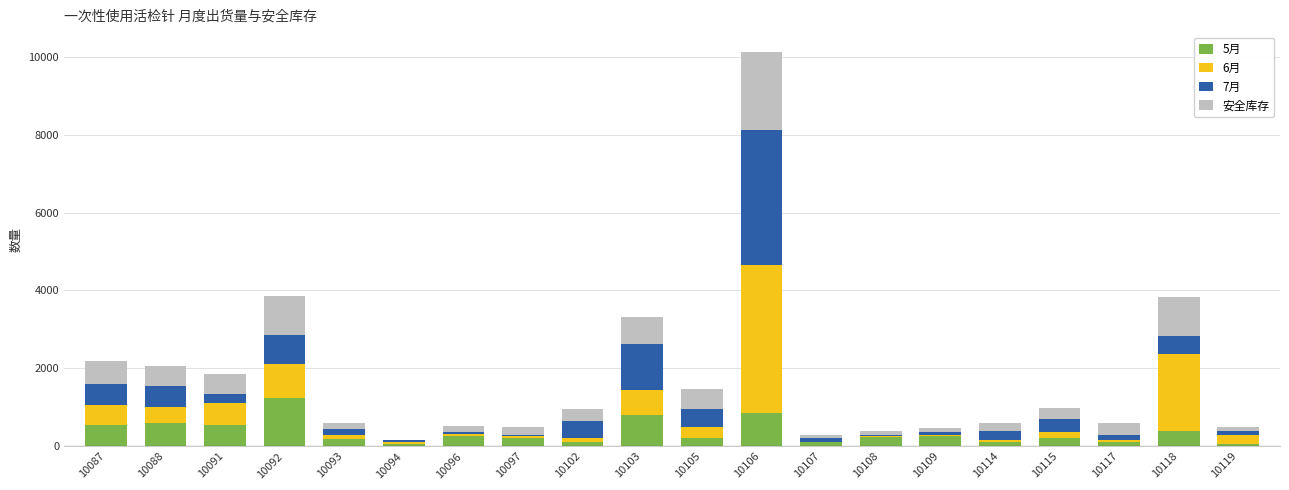

The 5月 series shows 800 at 10103. True or false?

True